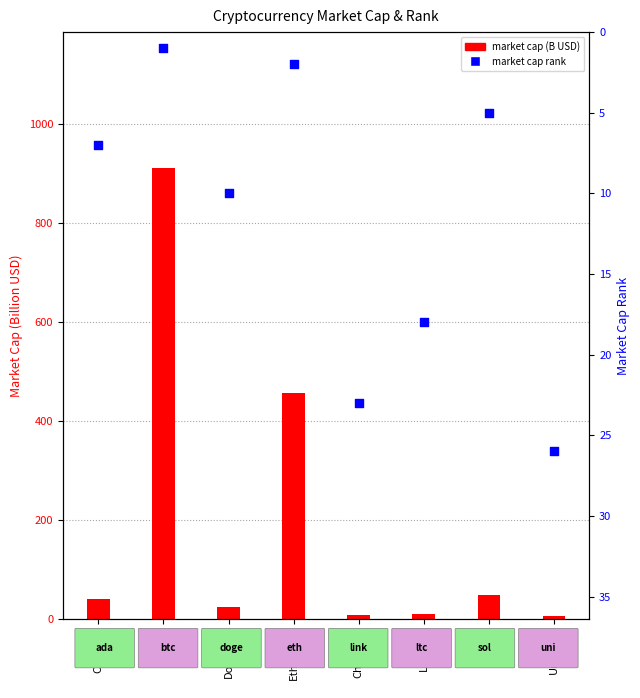

Is the value of market cap rank at Cardano greater than the value of market cap (B USD) at Dogecoin?

No